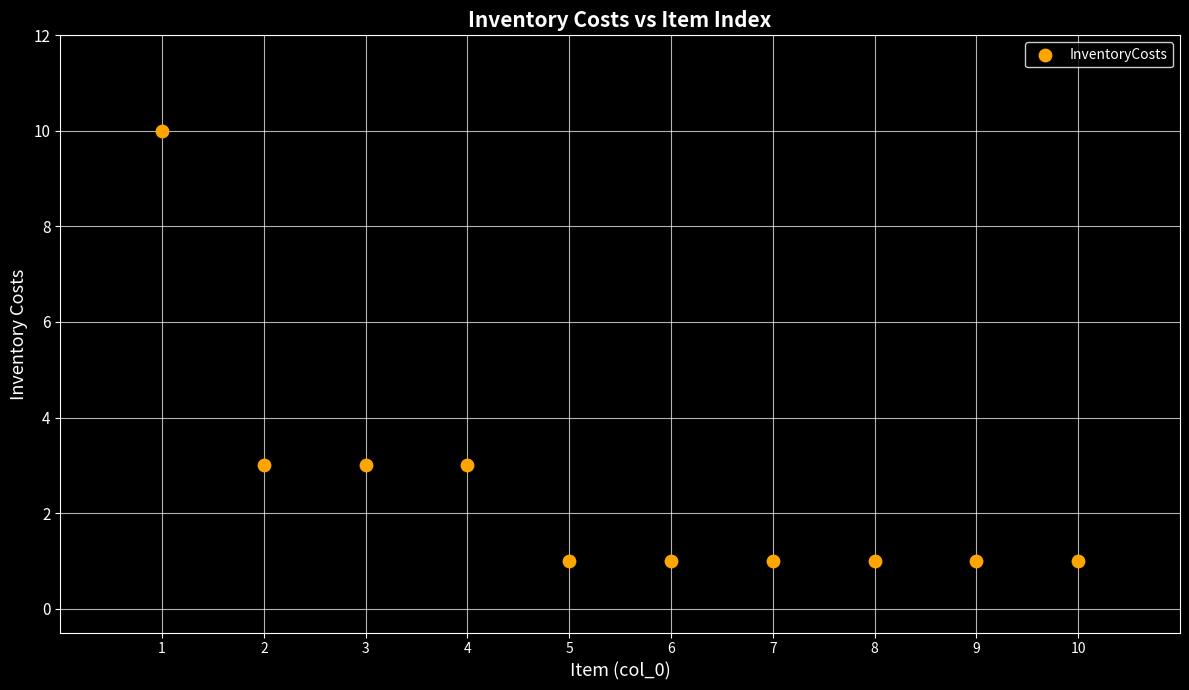

What is the average X value?

6